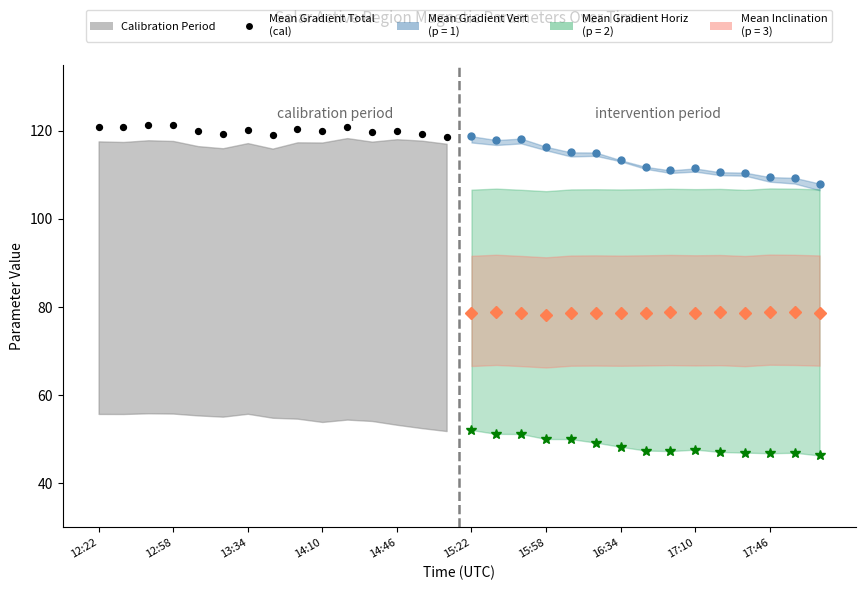

Which series has the largest total across all categories?

Mean Gradient Total (cal)